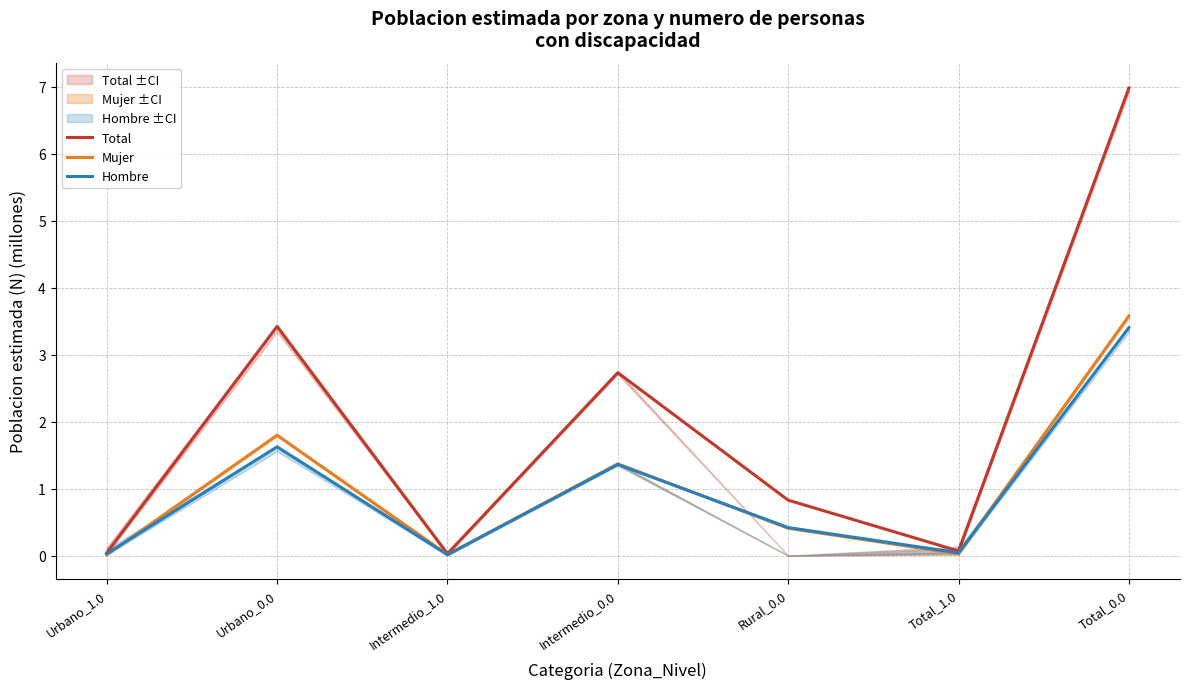

What is the highest value of the Hombre series?

3.4